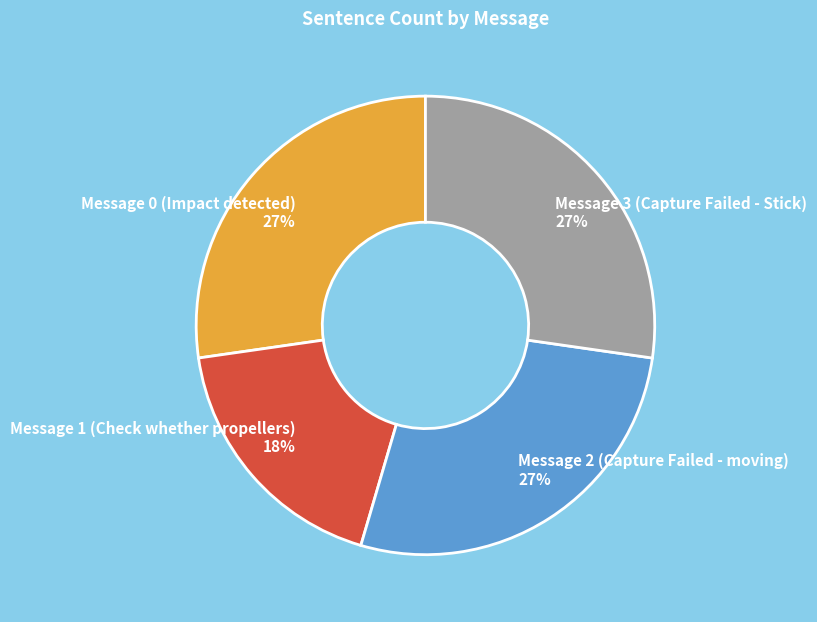

Does Message 0 (Impact detected) represent more than half of the total?

No